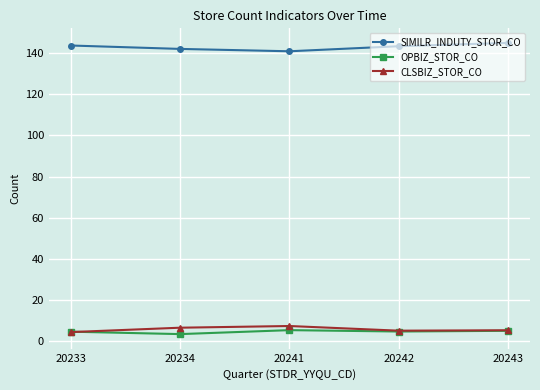

Is this an area chart (filled region under the line)?

No